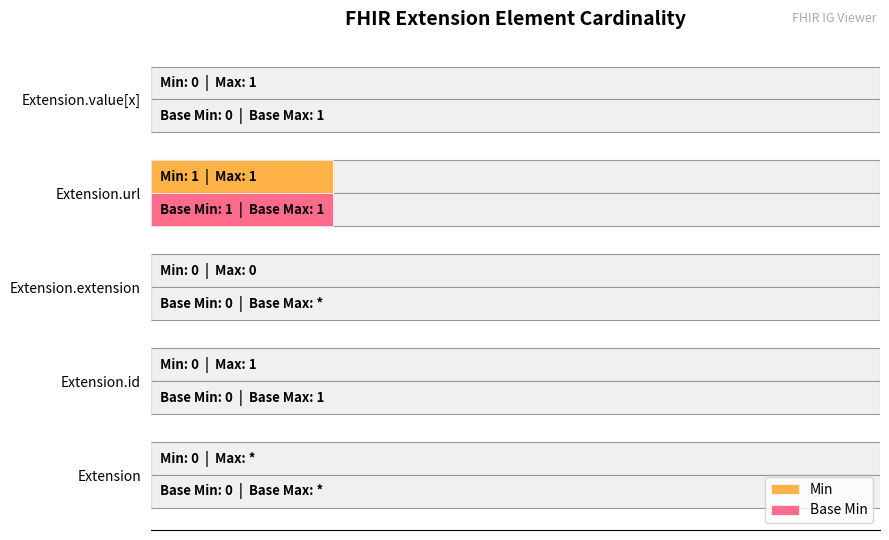

Which series has the largest total across all categories?

Min